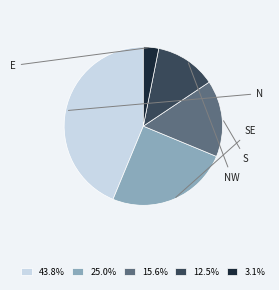

How many slices are in this pie chart?

5